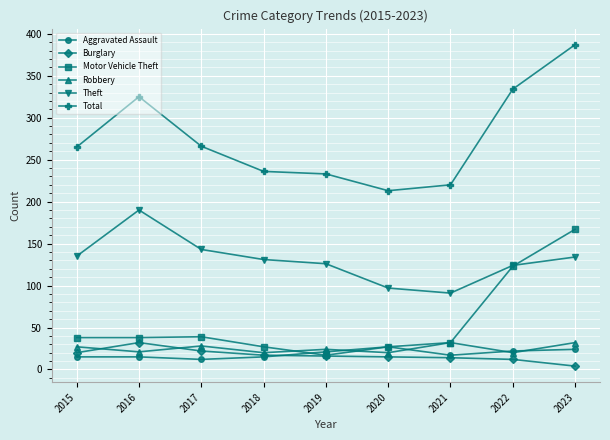

Count the number of data series in this chart.

6